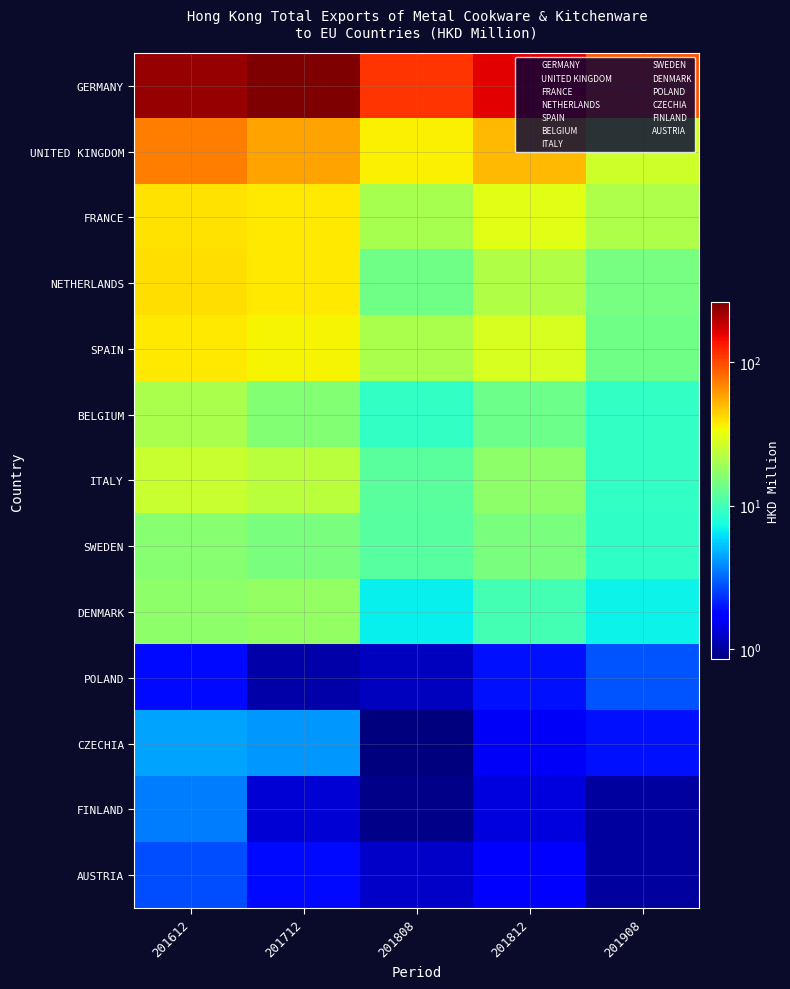

Between 201812 and 201908, which is larger?

201812